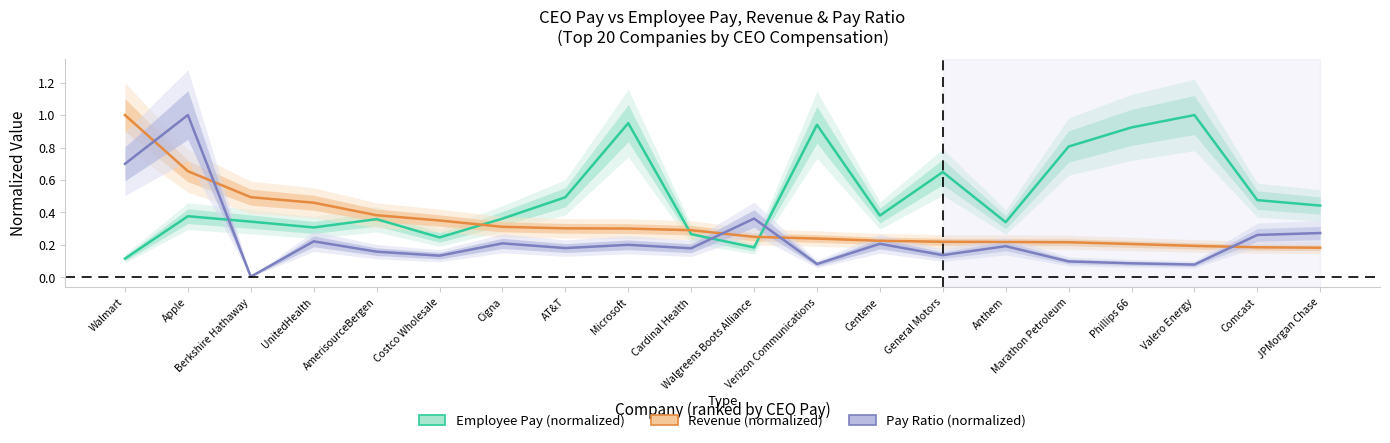

Which category has the highest value across all series?

Valero Energy